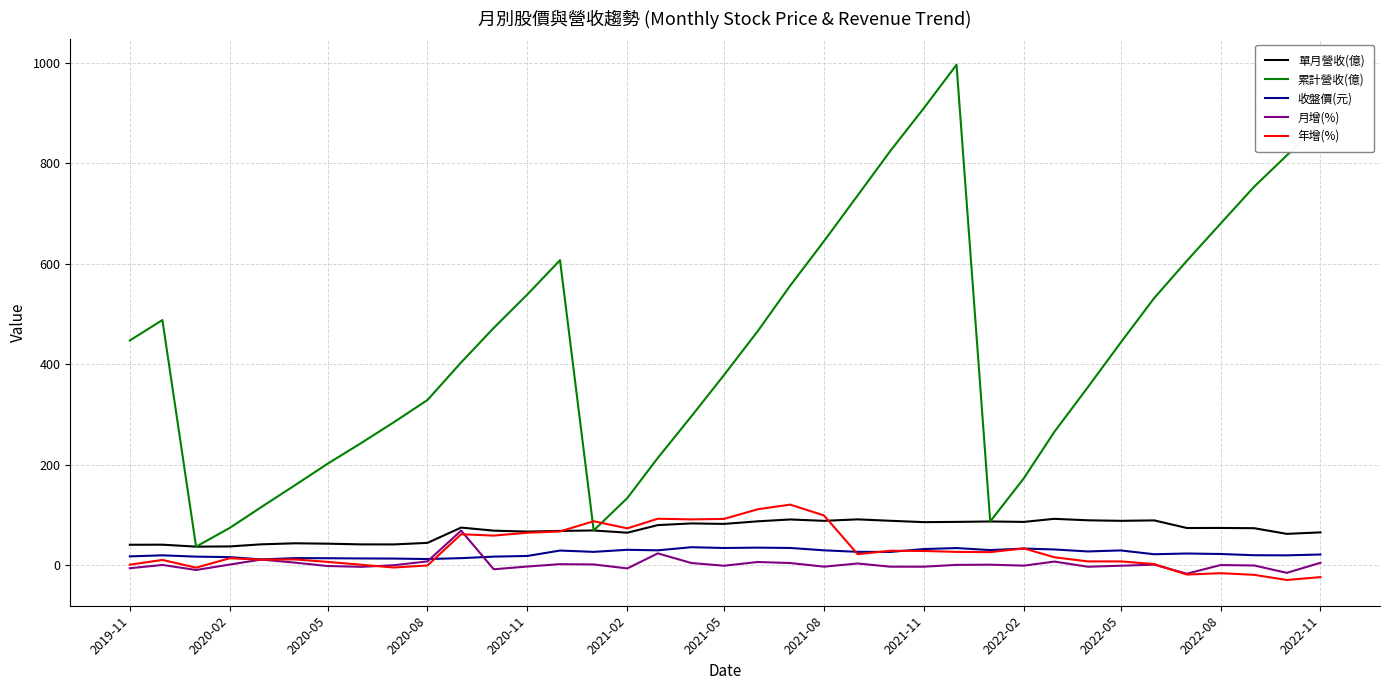

Which series has the largest total across all categories?

累計營收(億)